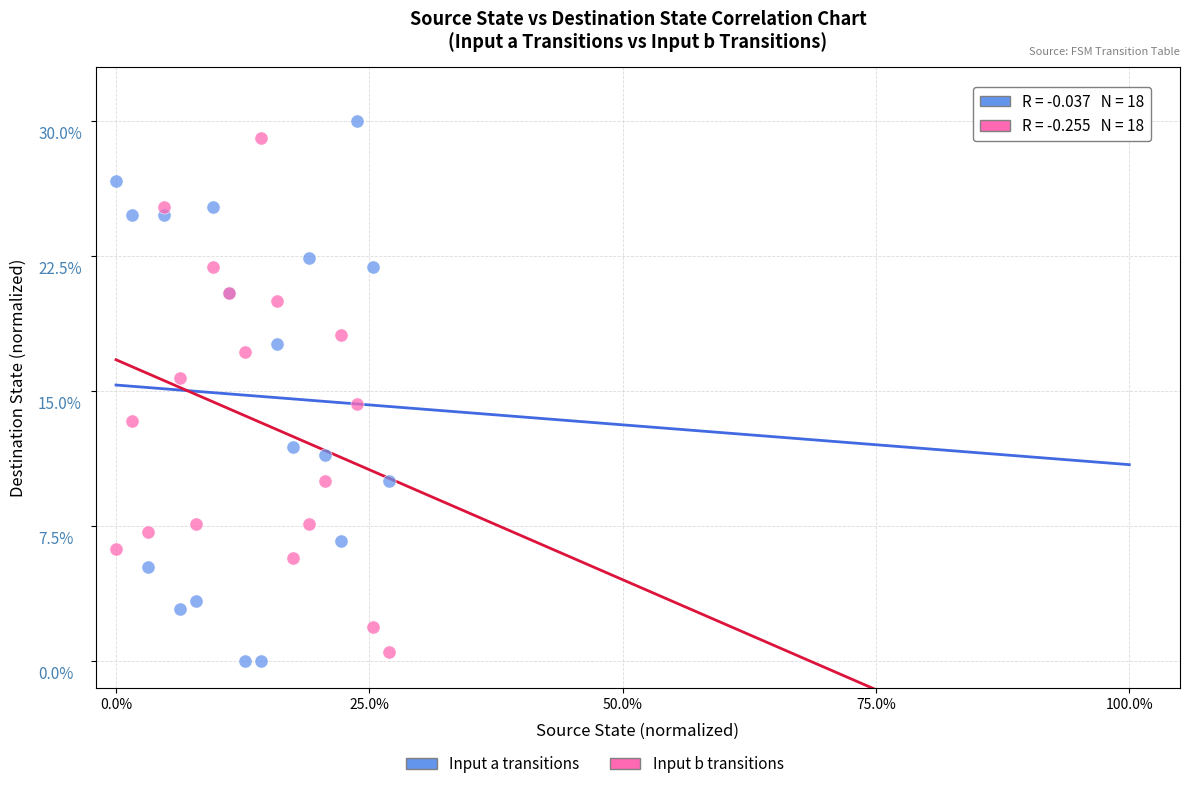

Which series has the largest Y range (max minus min)?

Input a transitions